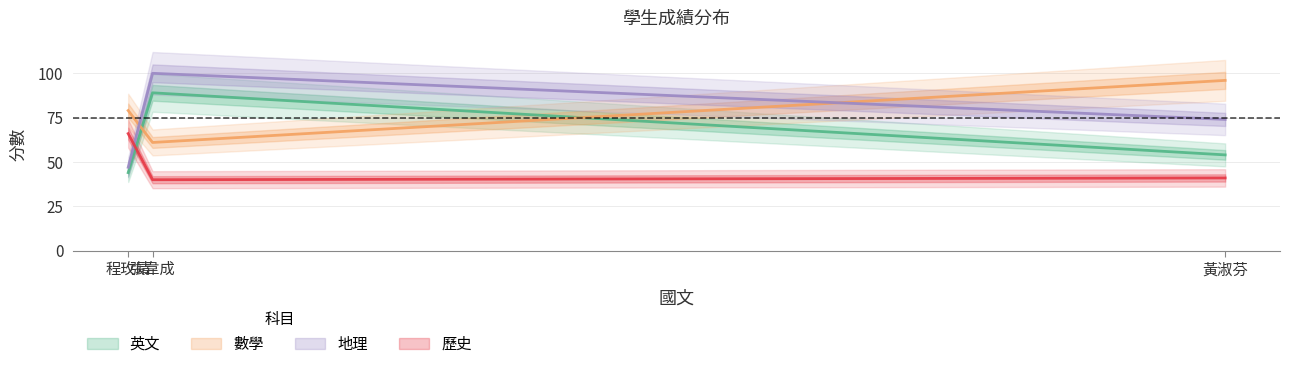

Where does the 地理 series first go above 74?

張韋成